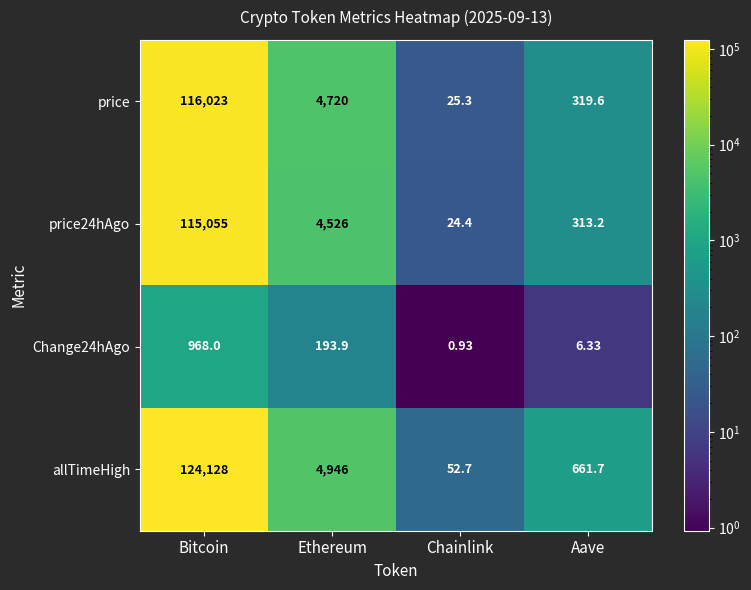

Which series has the largest total across all categories?

allTimeHigh